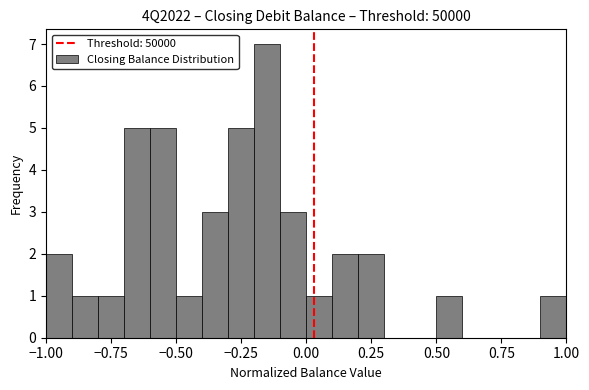

Around what value on the x-axis is the tallest bar? Give the approximate position of its centre, as read against the axis.

-0.15